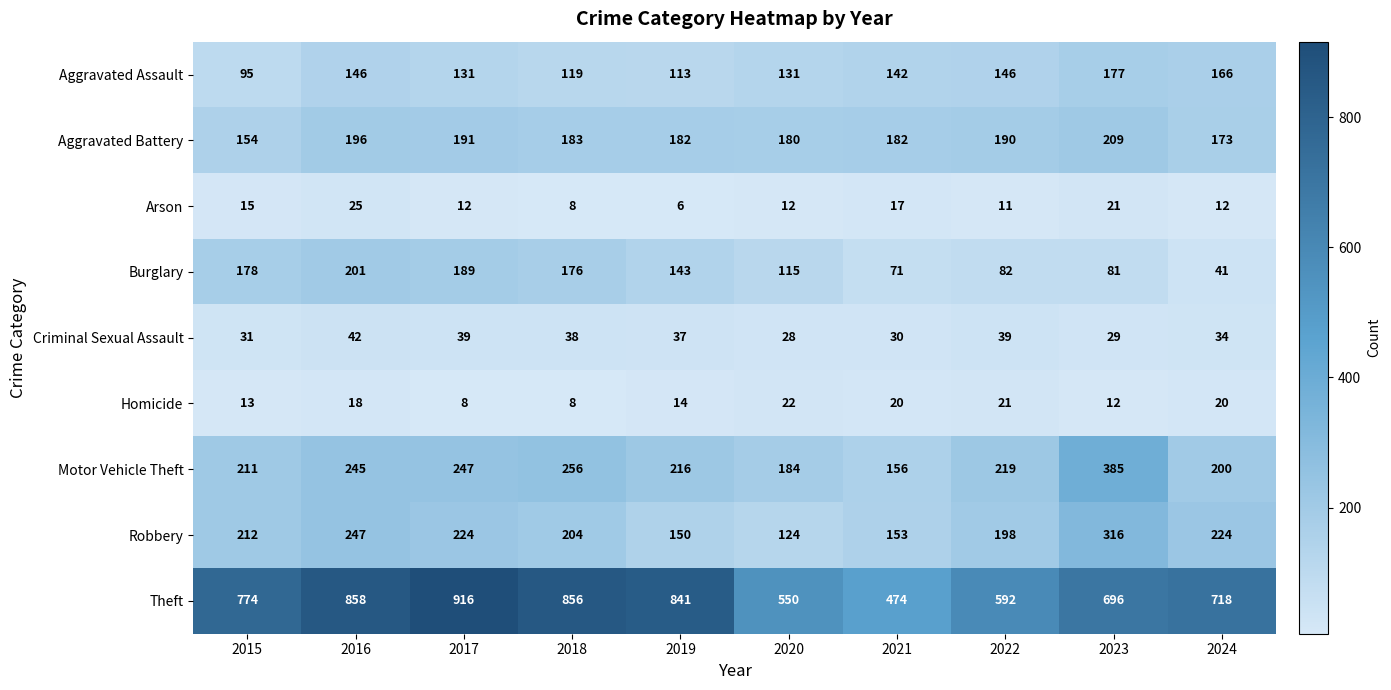

Which series changed the most between 2017 and 2019?

Theft